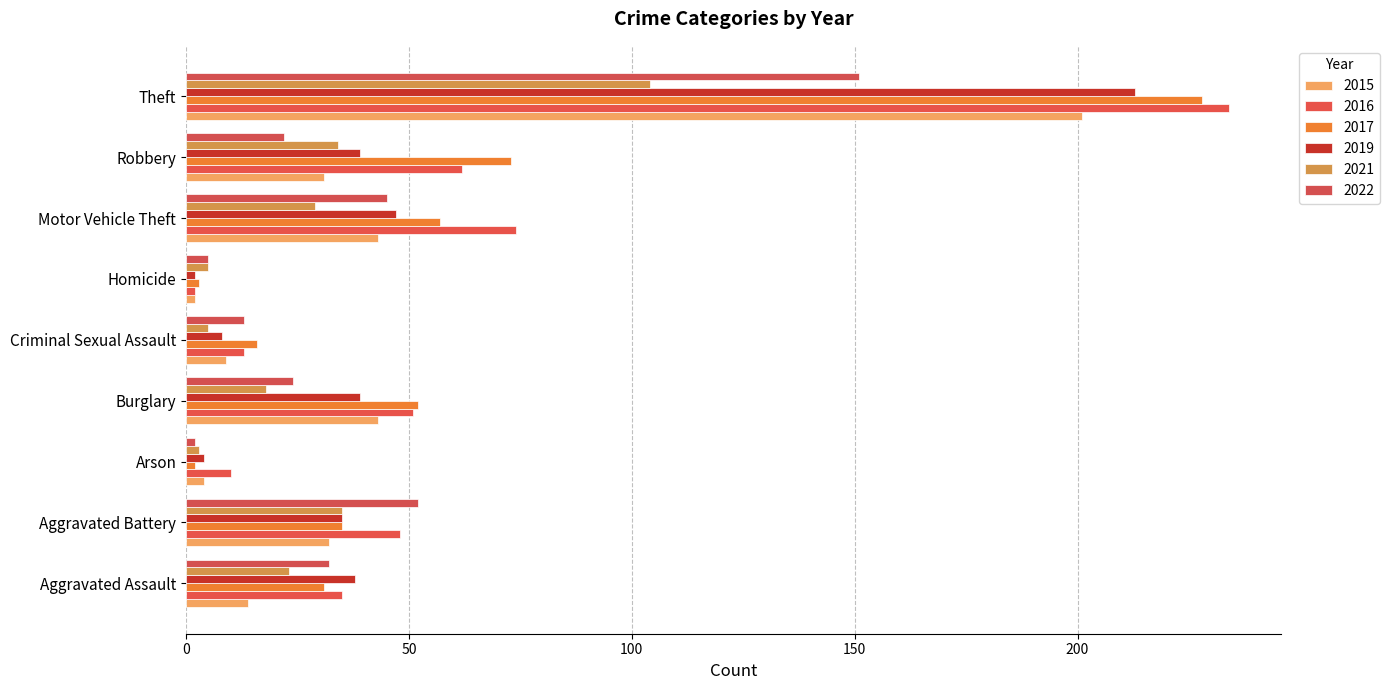

Reading left to right, what are all the values shown in this chart?

2015: 14	32	4	43	9	2	43	31	201
2016: 35	48	10	51	13	2	74	62	234
2017: 31	35	2	52	16	3	57	73	228
2019: 38	35	4	39	8	2	47	39	213
2021: 23	35	3	18	5	5	29	34	104
2022: 32	52	2	24	13	5	45	22	151